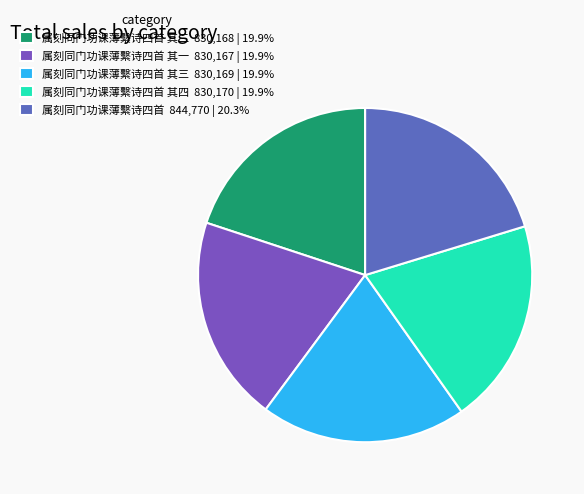

Rank the categories by value from highest to lowest.

属刻同门功课薄繫诗四首, 属刻同门功课薄繫诗四首 其四, 属刻同门功课薄繫诗四首 其三, 属刻同门功课薄繫诗四首 其二, 属刻同门功课薄繫诗四首 其一